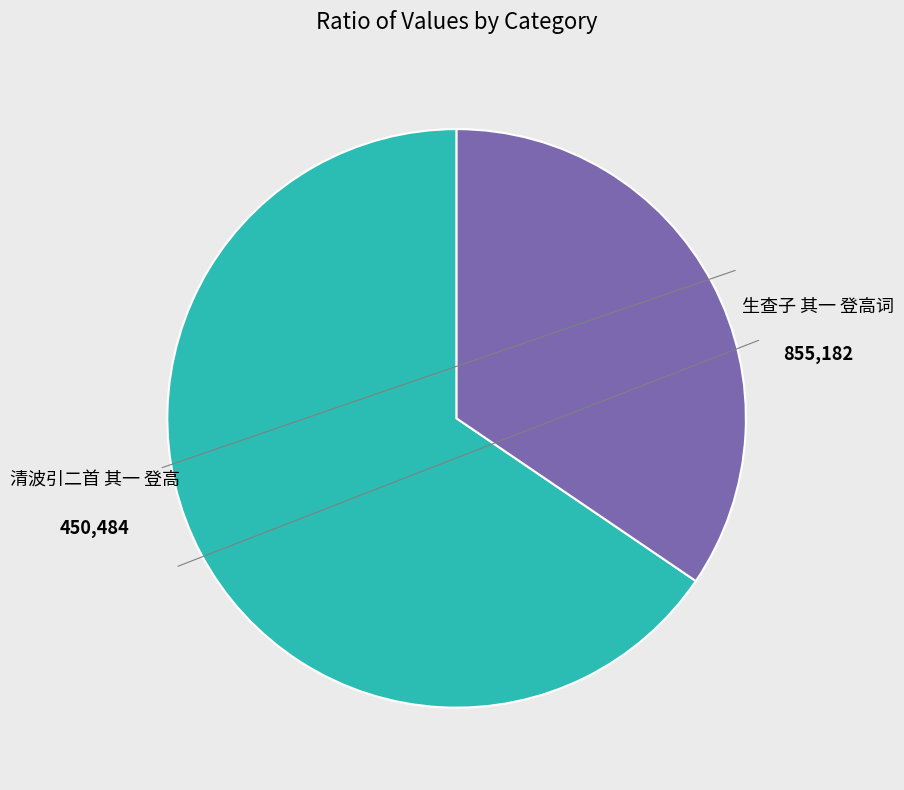

How many slices are in this pie chart?

2